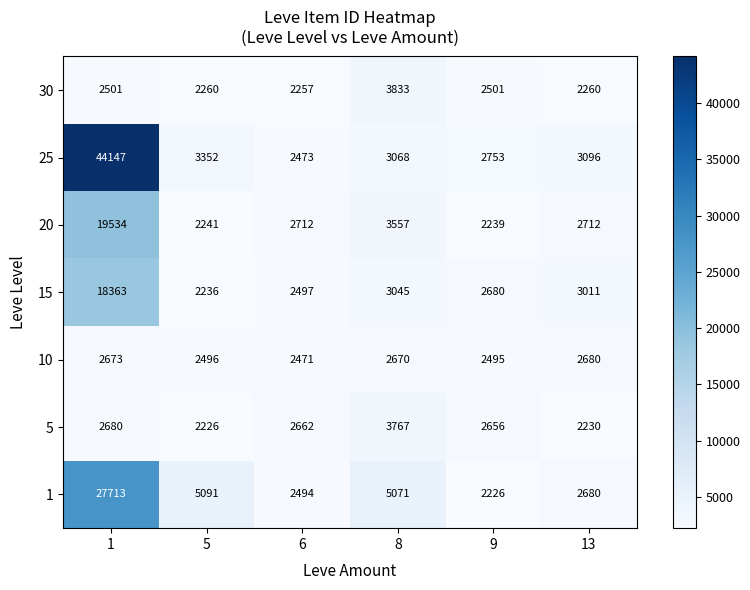

At which category does the chart reach its peak across all series?

1